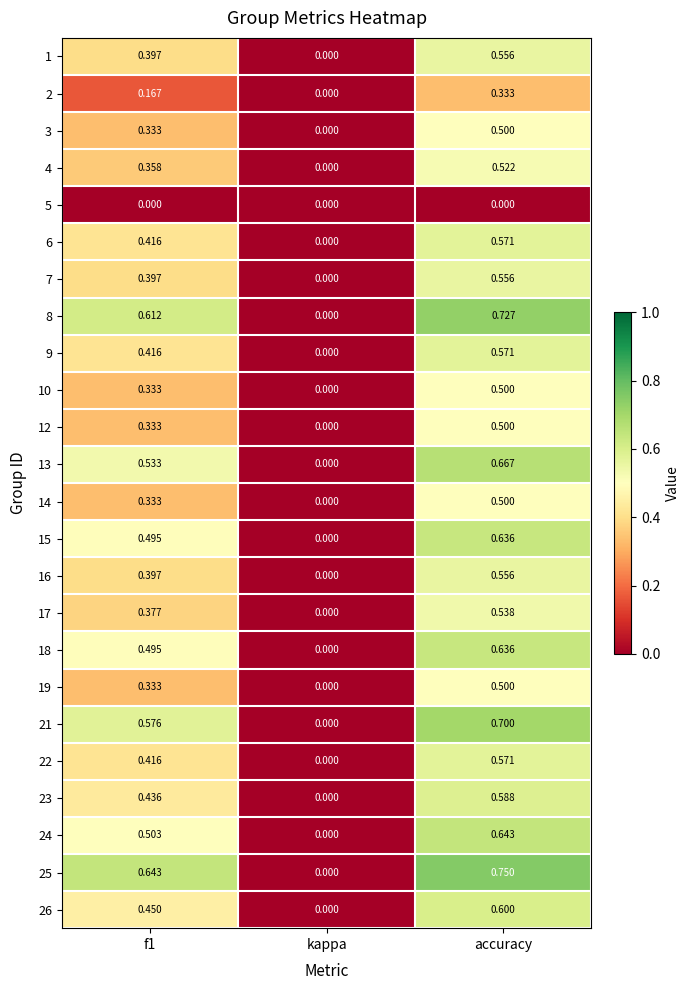

At which label is 7 closest to 0?

kappa